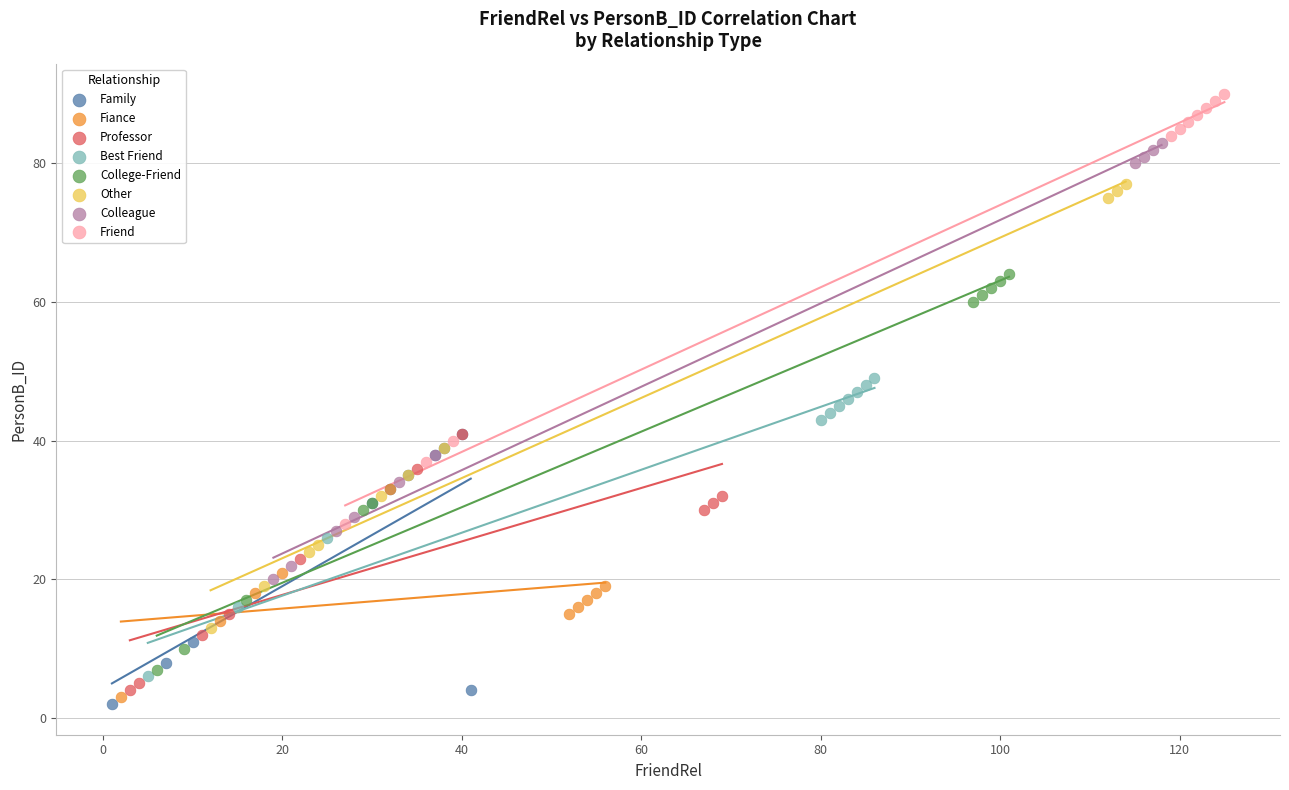

Which series contains the highest Y value?

Friend